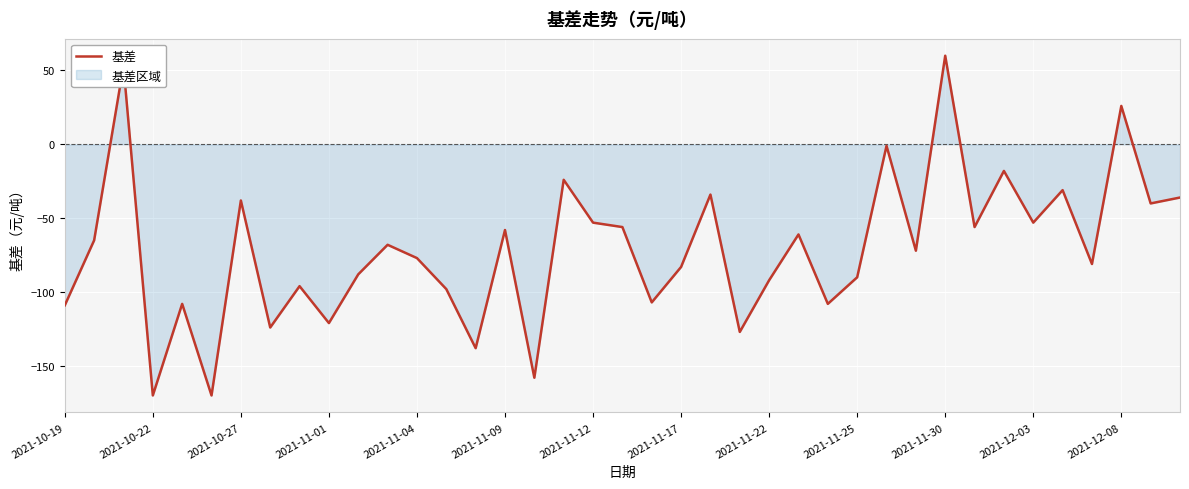

True or false: the data shows -121 at 2021-11-01.

True